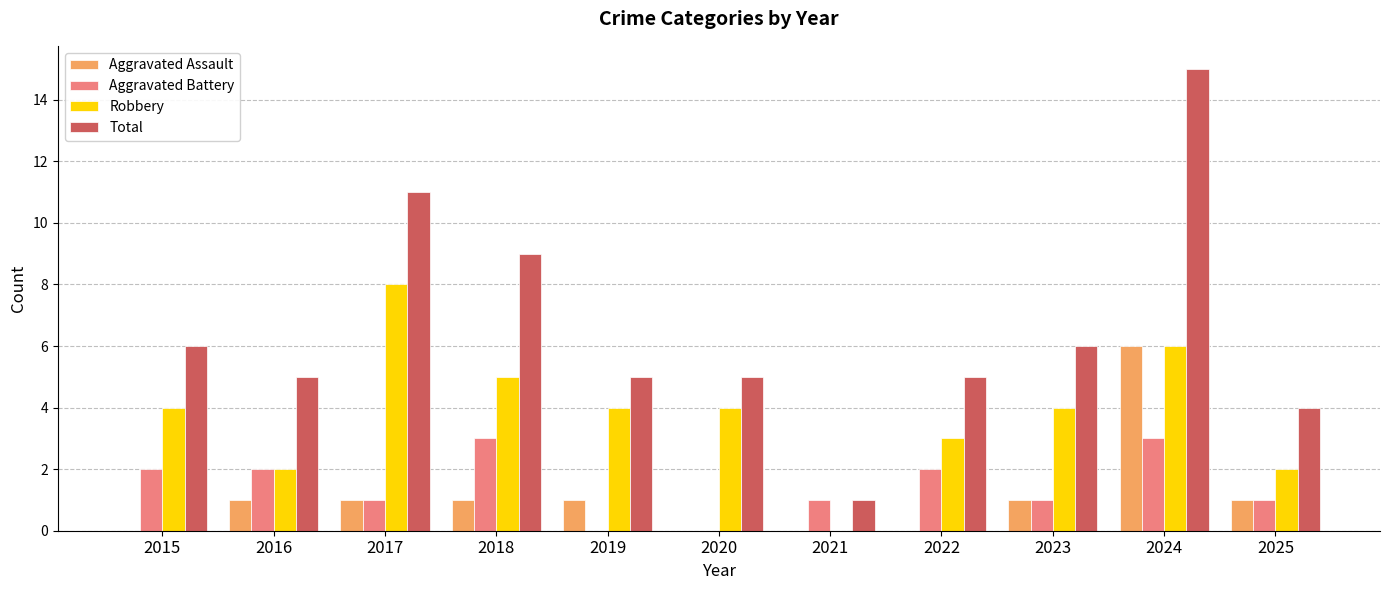

Reading left to right, extract all data points from this chart.

Aggravated Assault: 2015=0	2016=1	2017=1	2018=1	2019=1	2020=0	2021=0	2022=0	2023=1	2024=6	2025=1
Aggravated Battery: 2015=2	2016=2	2017=1	2018=3	2019=0	2020=0	2021=1	2022=2	2023=1	2024=3	2025=1
Robbery: 2015=4	2016=2	2017=8	2018=5	2019=4	2020=4	2021=0	2022=3	2023=4	2024=6	2025=2
Total: 2015=6	2016=5	2017=11	2018=9	2019=5	2020=5	2021=1	2022=5	2023=6	2024=15	2025=4